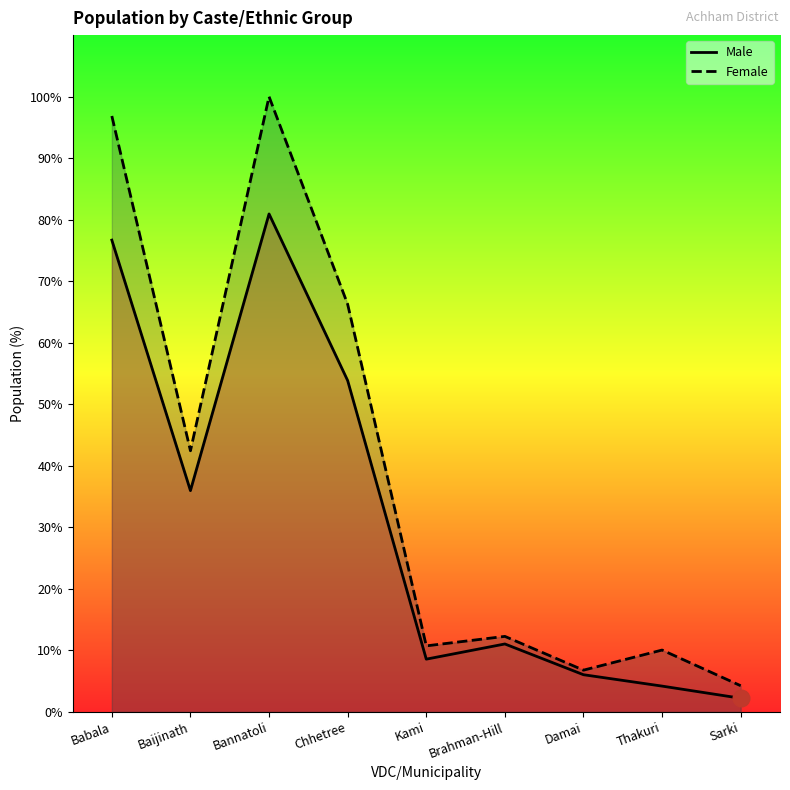

True or false: Female has a value of 176 at Baijinath.

False